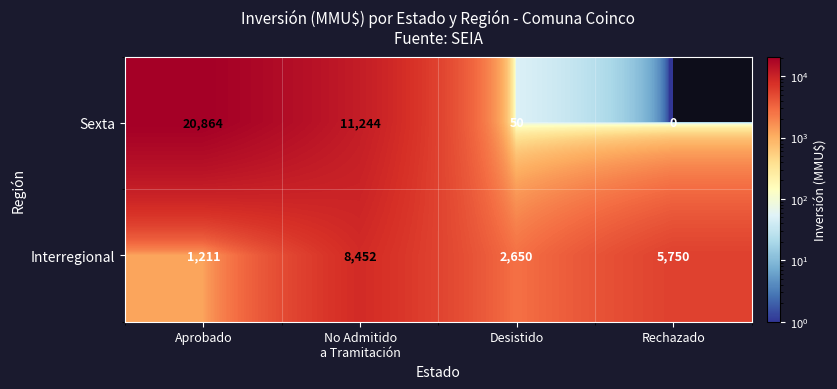

What is the average value of the Interregional series?

4516